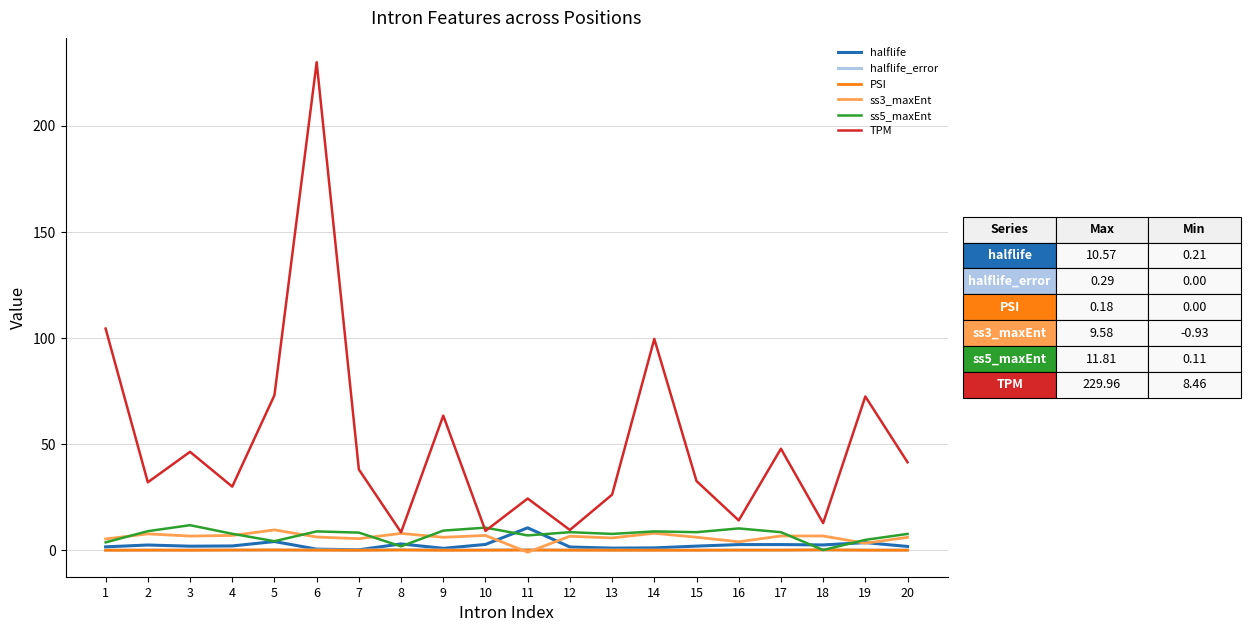

At how many categories does at least one series exceed 167?

1